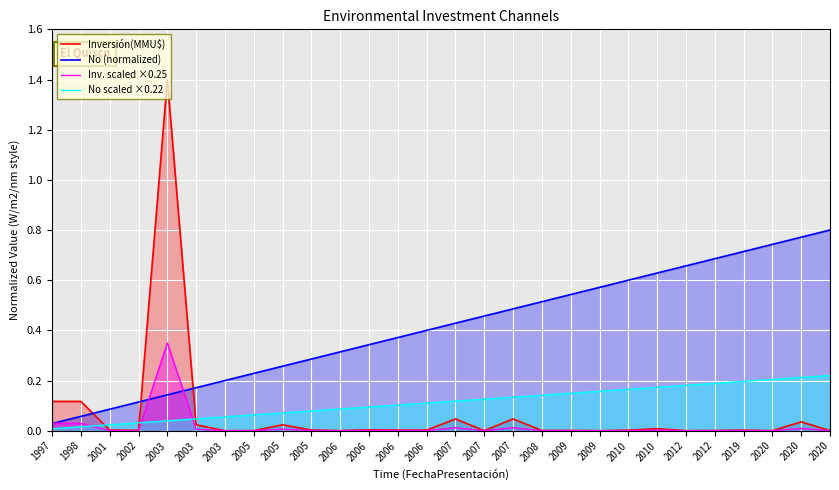

What is the sum of the No scaled ×0.22 values at 2006 and 2005?

0.2